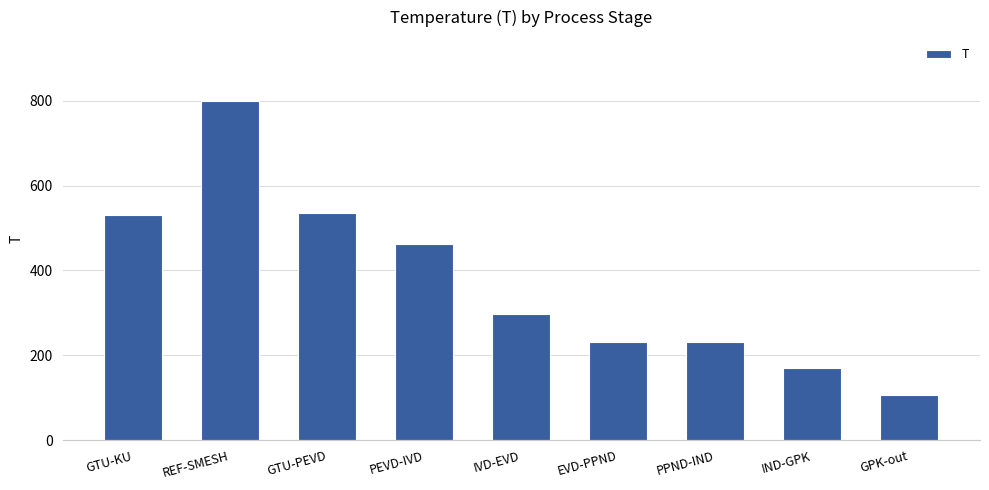

Which category has the highest value across all series?

REF-SMESH